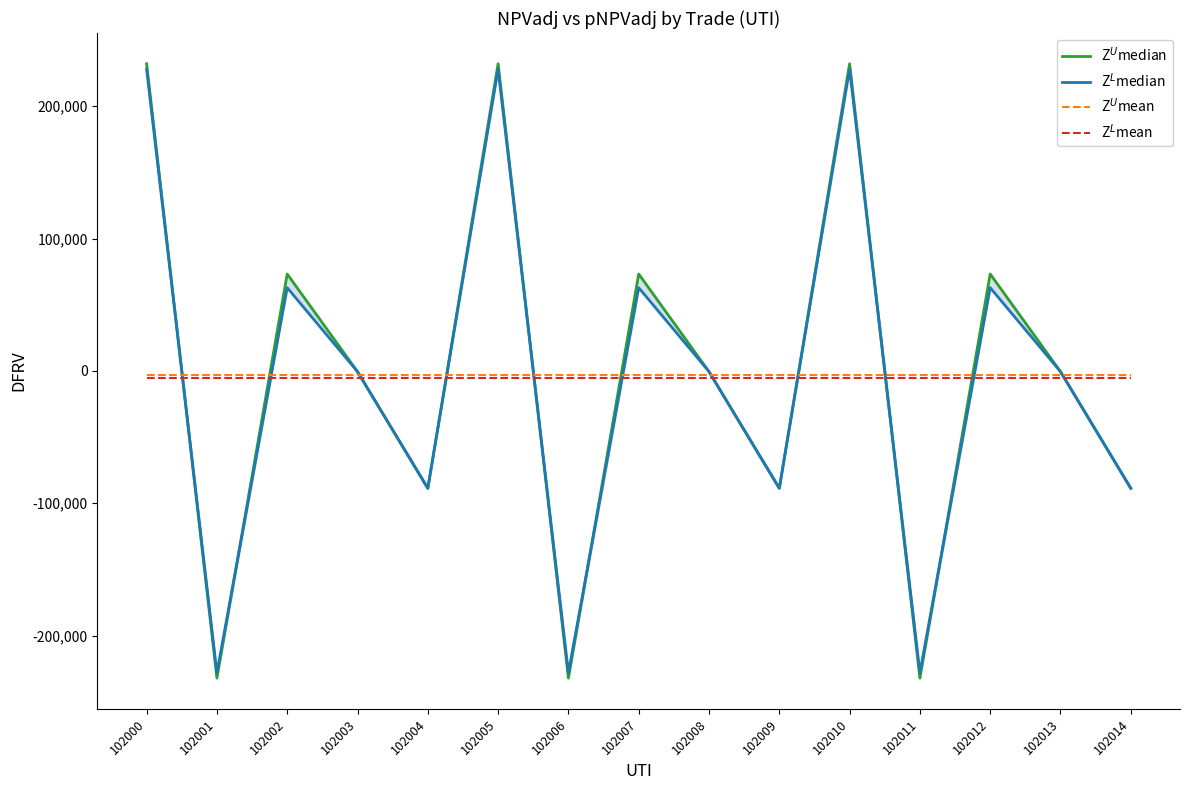

What are all the series names shown in the legend?

Z$^U$median, Z$^L$median, Z$^U$mean, Z$^L$mean